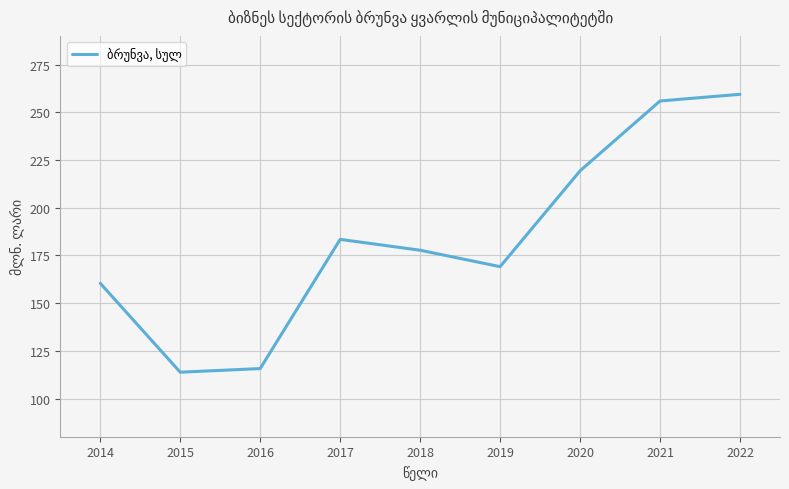

At which category does the data reach its first local peak?

2017